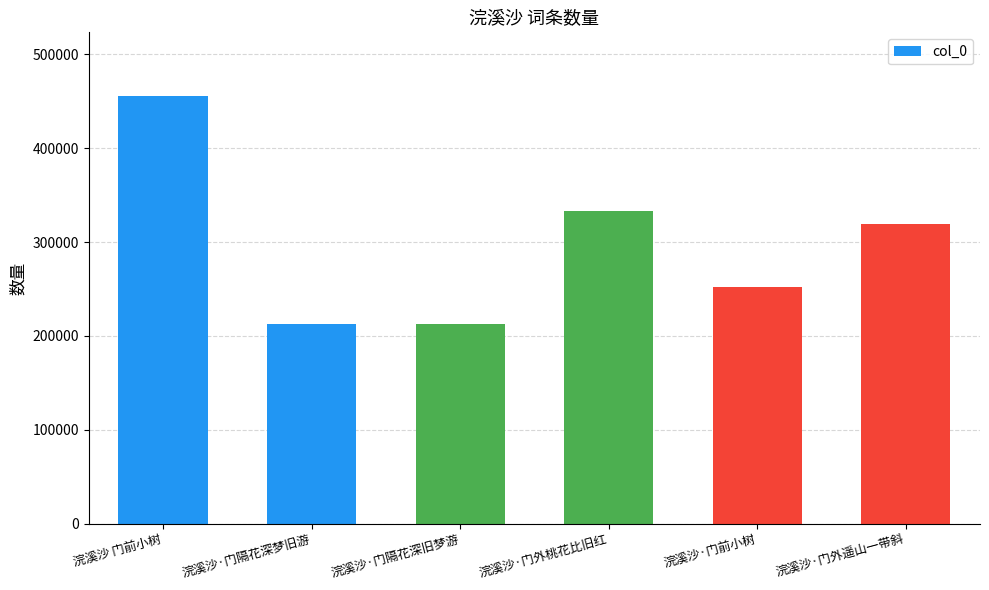

What is the smallest value displayed?

212927